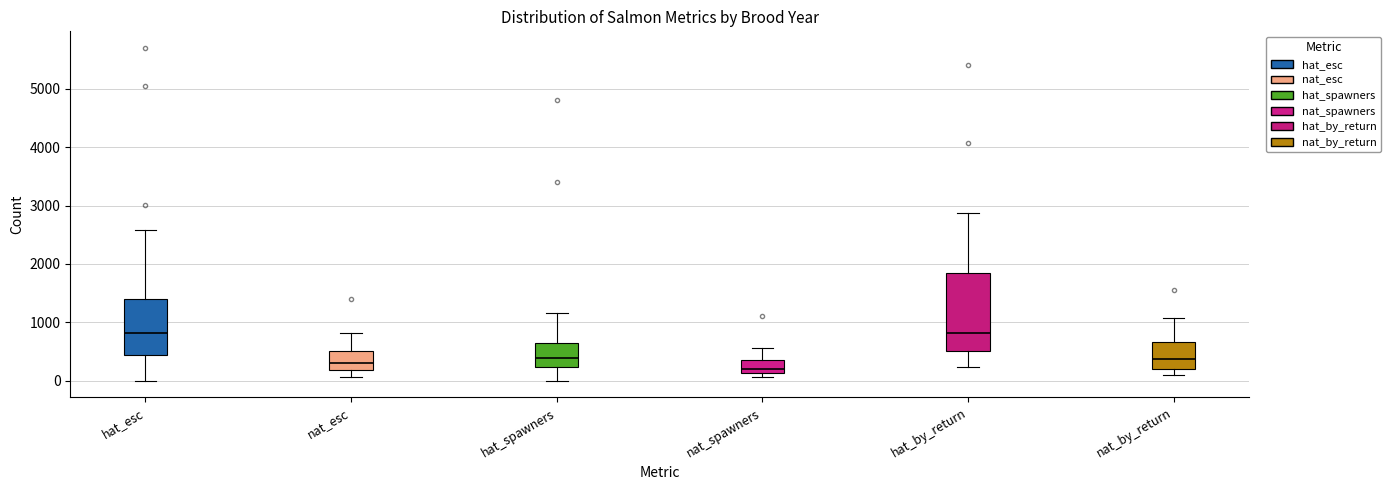

Reading left to right, transcribe this box plot: for each box, give where its median line is, the range the box spans, and where its two whiskers end, as read against the y-axis. The values are not printed on the chart, so give them approximately, as read against the axis.

hat_esc: median 800, box 400 to 1400, whiskers 0 to 2600
nat_esc: median 300, box 200 to 500, whiskers 100 to 800
hat_spawners: median 400, box 200 to 700, whiskers 0 to 1200
nat_spawners: median 200, box 100 to 400, whiskers 100 (just below the box's lower edge) to 600
hat_by_return: median 800, box 500 to 1800, whiskers 200 to 2900
nat_by_return: median 400, box 200 to 700, whiskers 100 to 1100